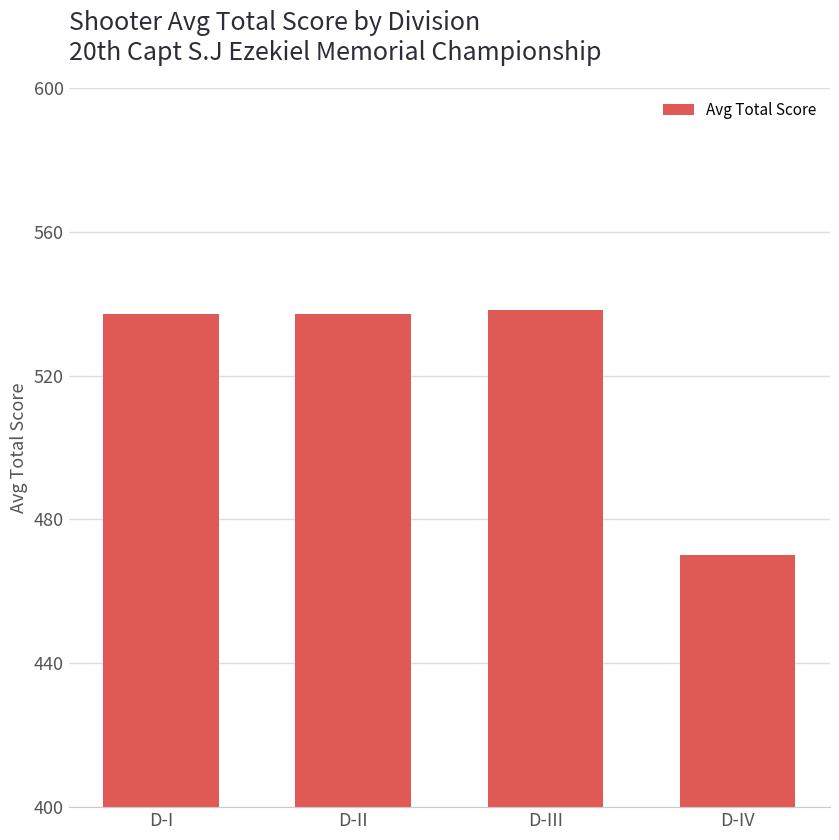

What is the change in value from D-I to D-IV?

-67.2